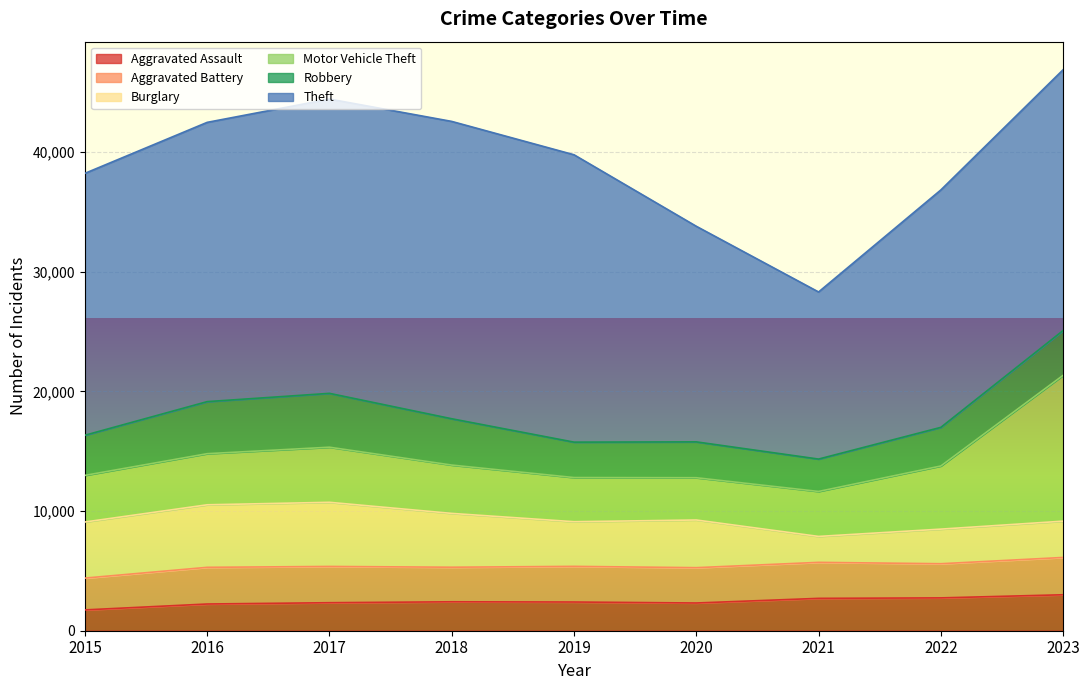

True or false: Aggravated Assault has a value of 1411 at 2019.

False